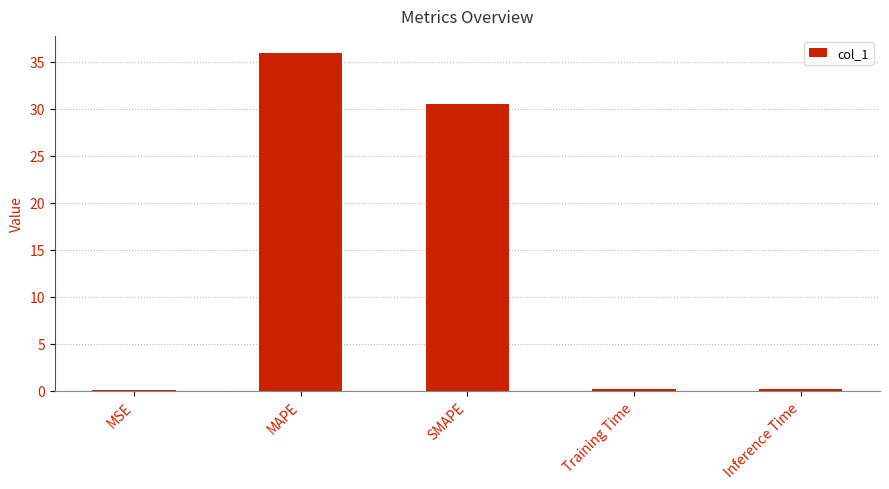

Is it true that the value at SMAPE is 8.7?

False